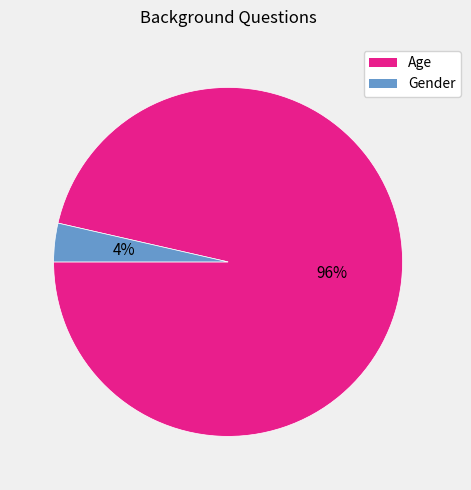

Is there a majority slice in this chart?

Yes